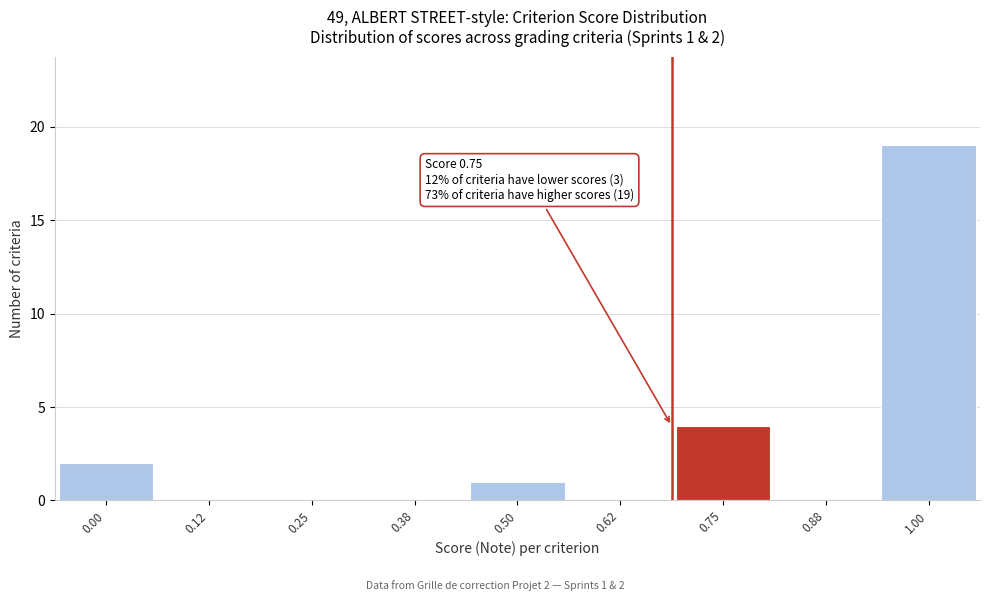

Reading left to right, extract all data points from this chart.

0.00=2	0.12=0	0.25=0	0.38=0	0.50=1	0.62=0	0.75=4	0.88=0	1.00=19